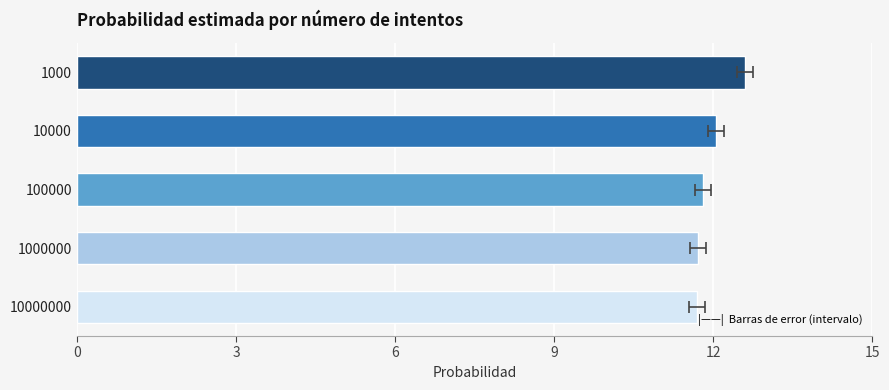

What is the sum of all values?

59.9